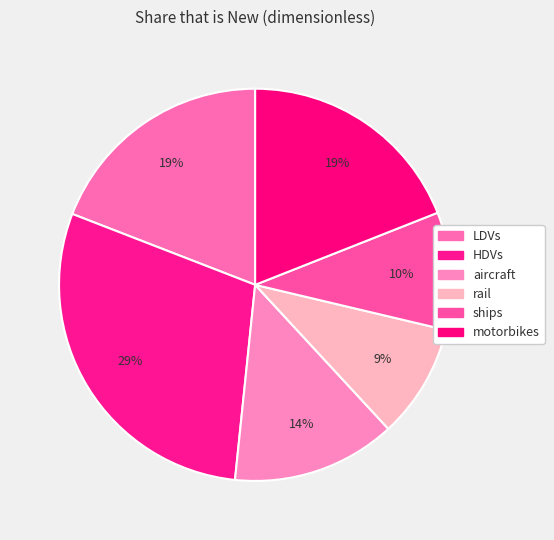

How many segments does this pie chart have?

6